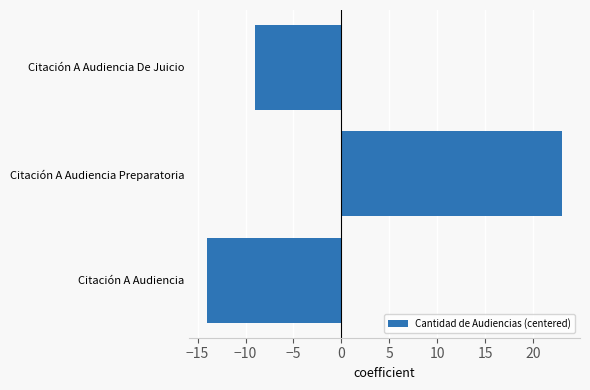

Which has a higher value, Citación A Audiencia or Citación A Audiencia Preparatoria?

Citación A Audiencia Preparatoria